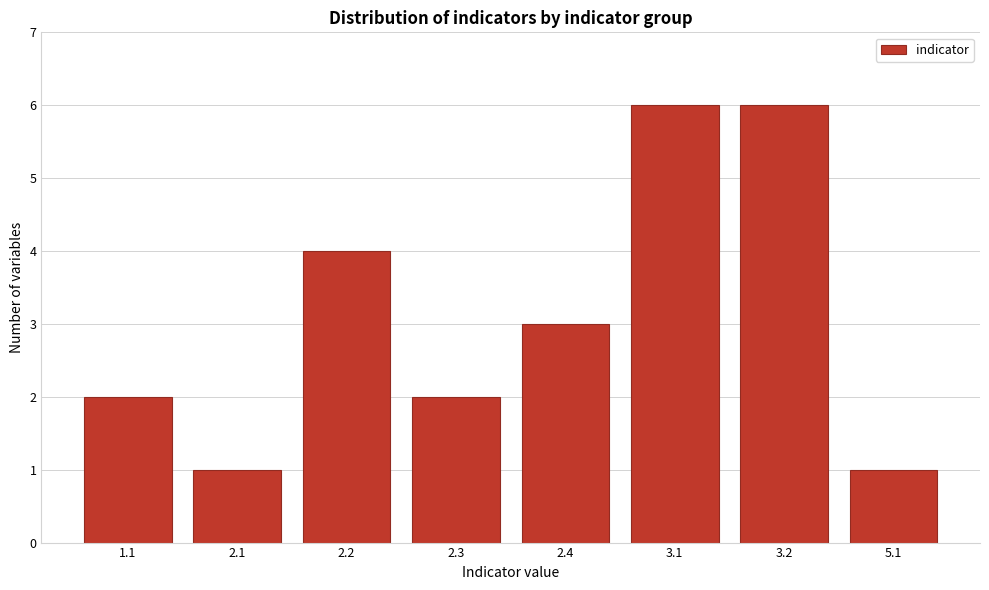

Reading right to left, what are all the values shown in this chart?

1	6	6	3	2	4	1	2